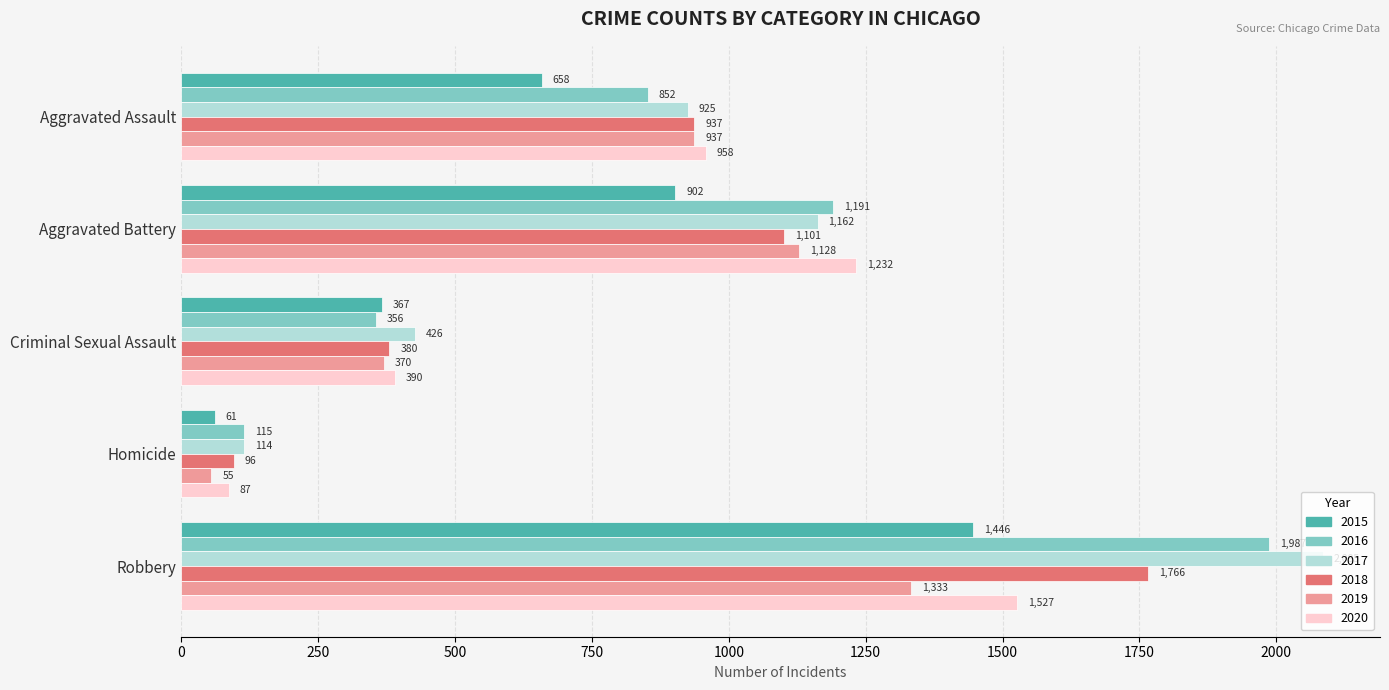

What are all the series names shown in the legend?

2015, 2016, 2017, 2018, 2019, 2020